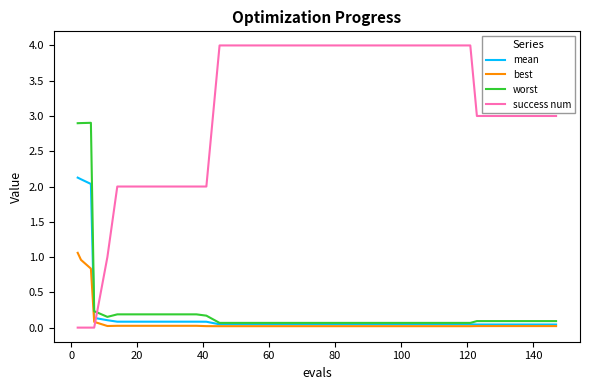

Which series has the largest total across all categories?

success num